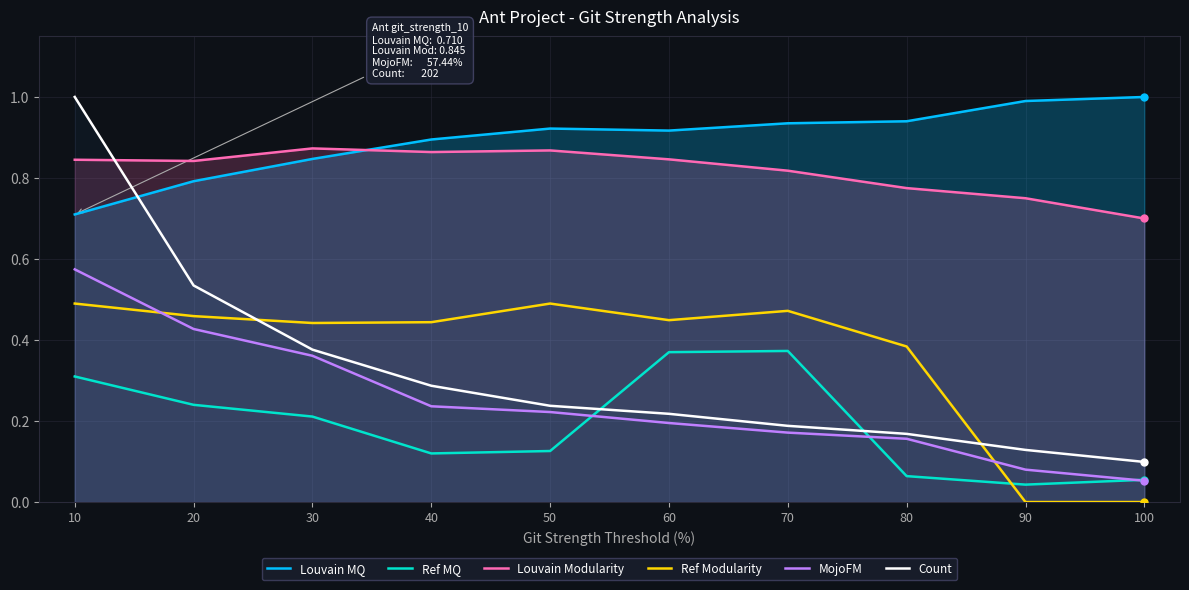

At 50, list the series in order from smallest to largest.

Ref MQ, MojoFM, Count, Ref Modularity, Louvain Modularity, Louvain MQ